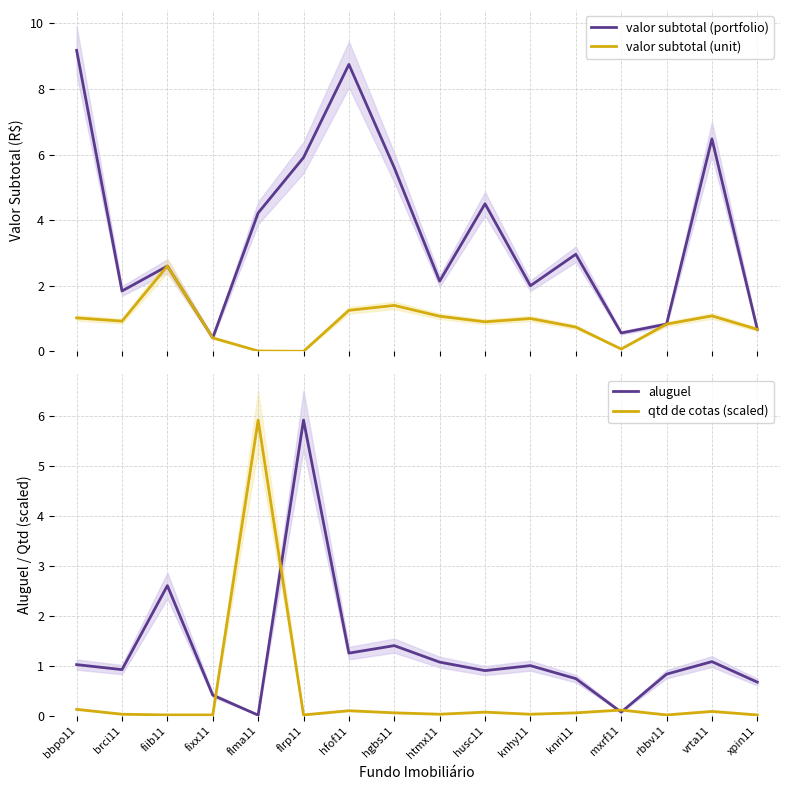

How many interior local valleys does the qtd de cotas (scaled) series have?

4